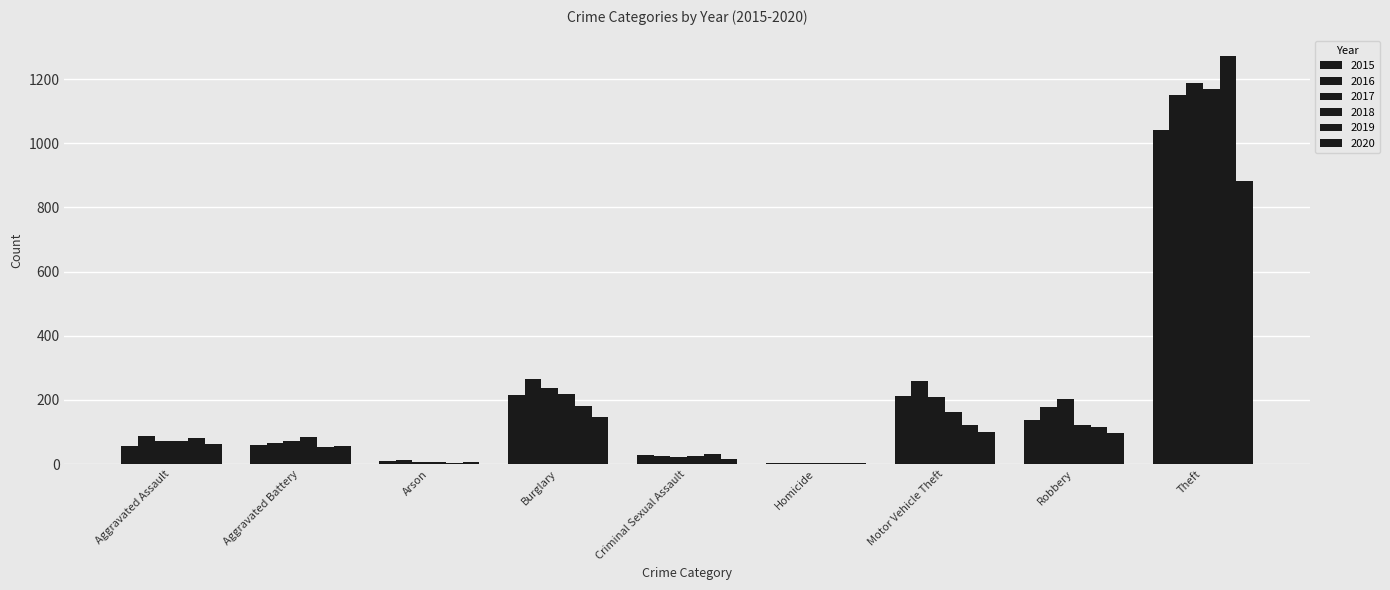

How many groups of bars are there?

9